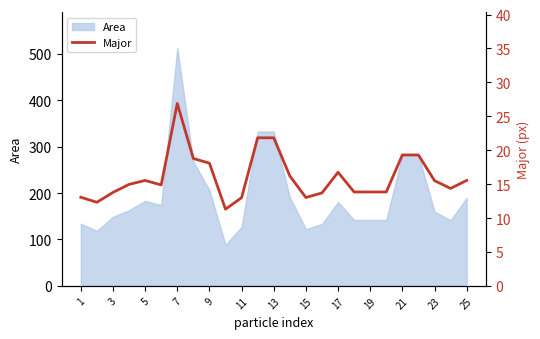

Is it true that Area equals 62.8 at 21?

False